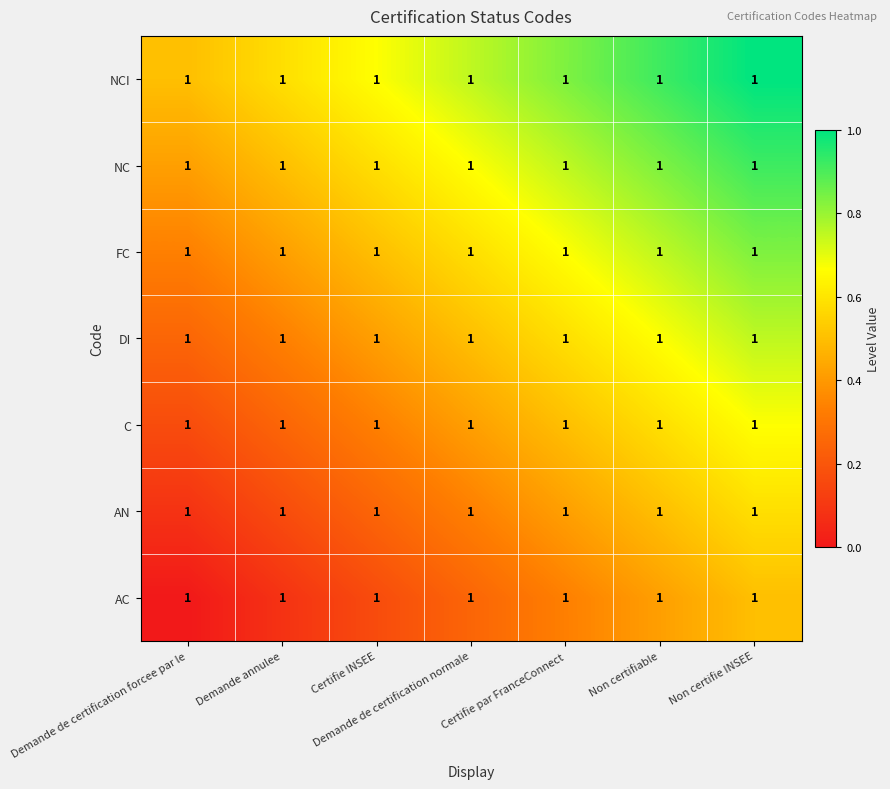

How many series are shown in this chart?

7